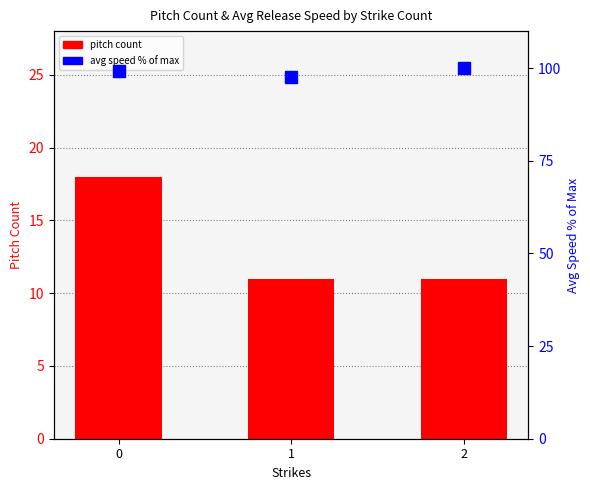

What is the total value across all series at 0?

117.2